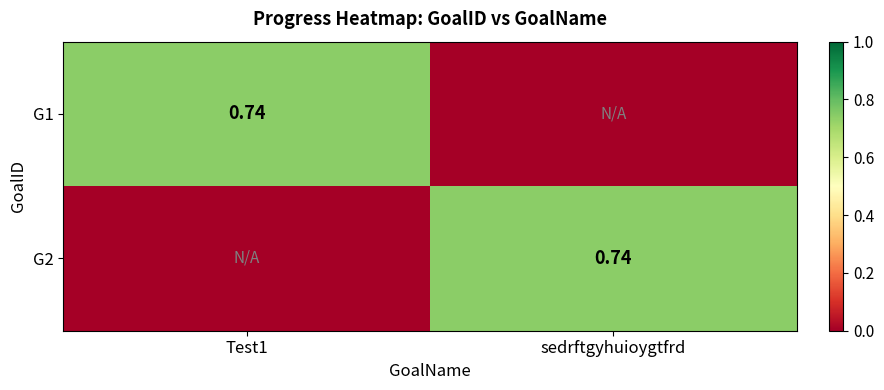

What is the difference between the maximum and minimum values in the G2 series?

0.7